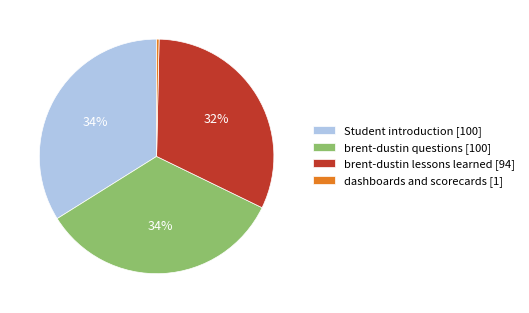

Combined, do brent-dustin questions [100] and Student introduction [100] account for over 50%?

Yes